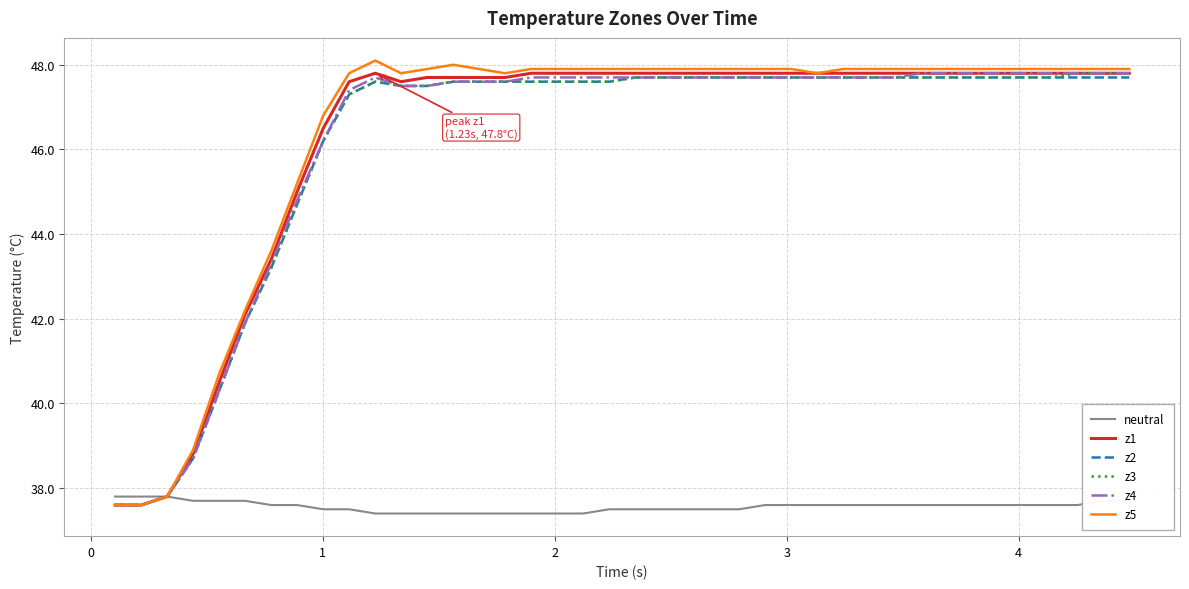

Which series has the widest spread of values?

z5